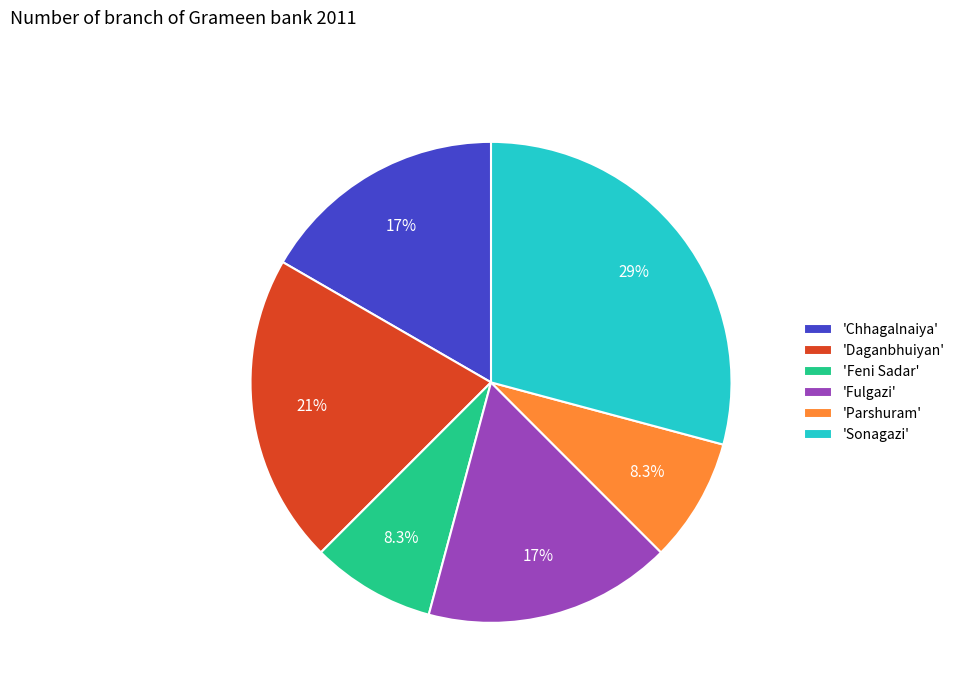

Which category has the biggest portion of the pie?

'Sonagazi'